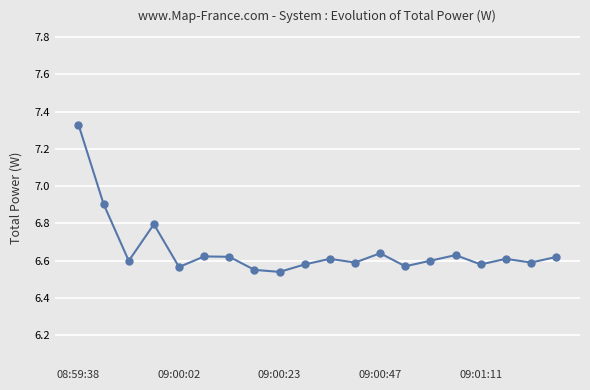

Count the values in the range 6 to 7.

19